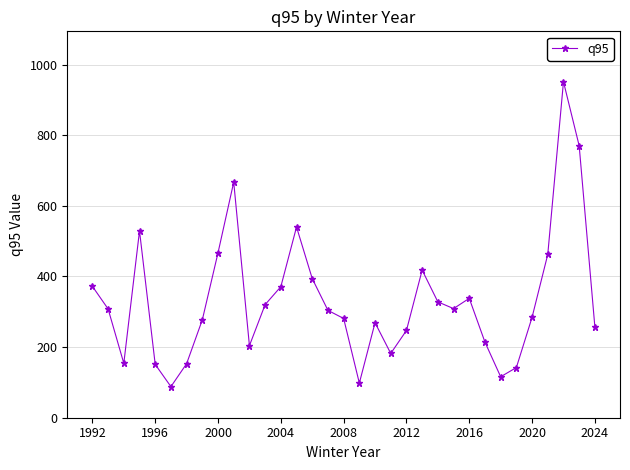

What is the minimum value shown in the chart?

88.0